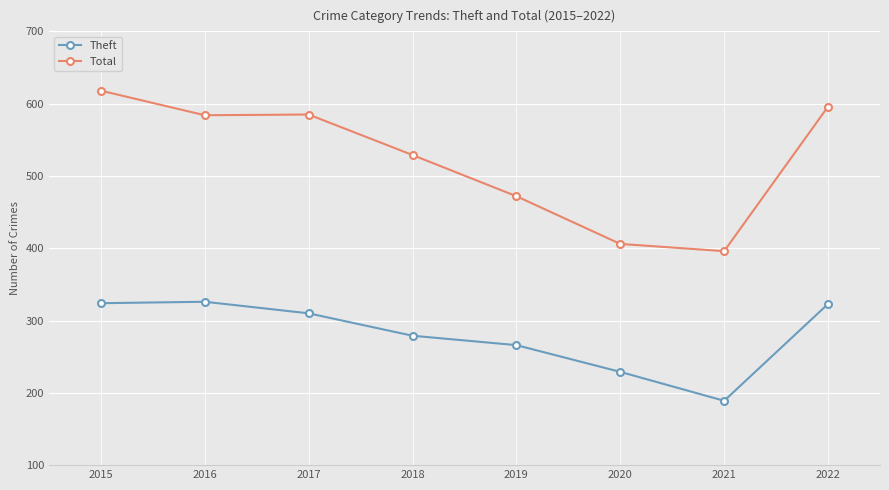

Where is the first local minimum for Theft?

2021